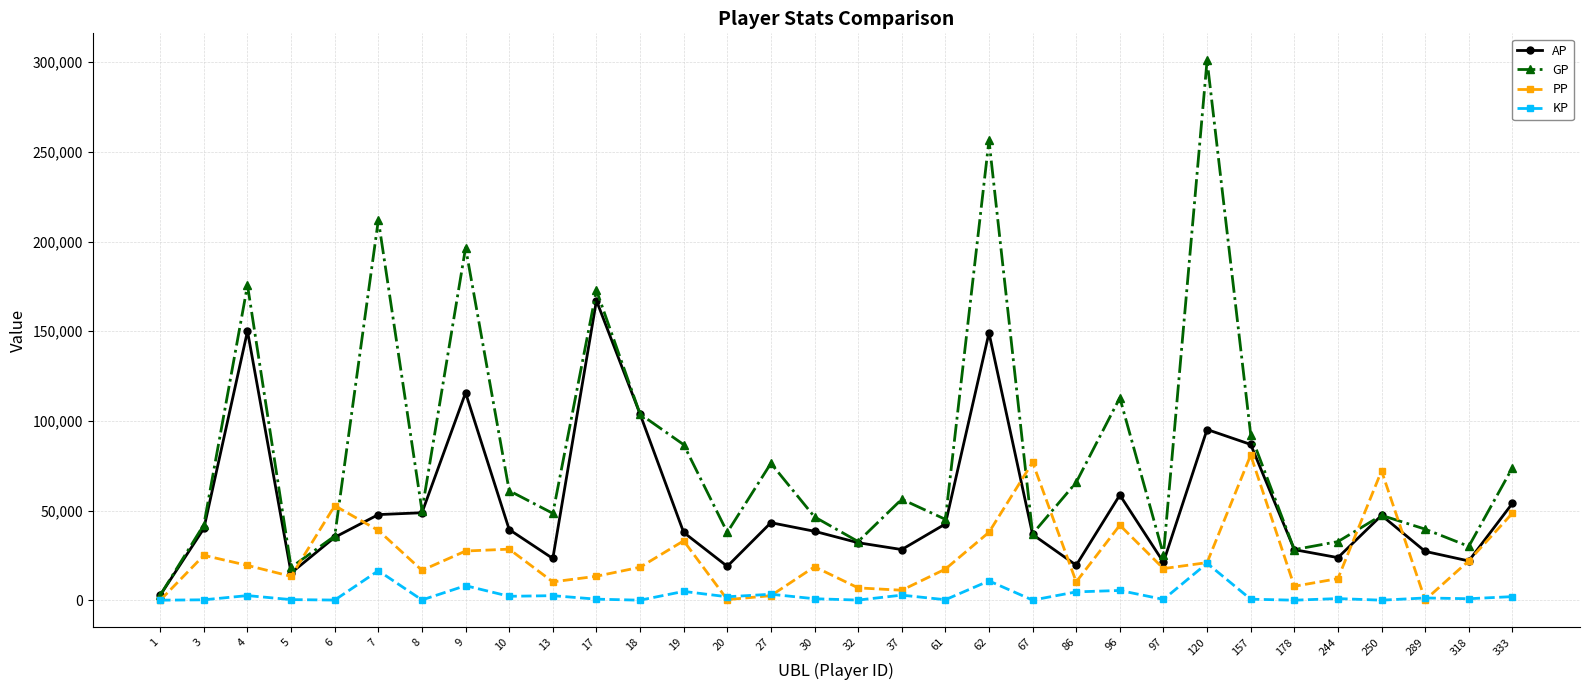

How many series are shown in this chart?

4